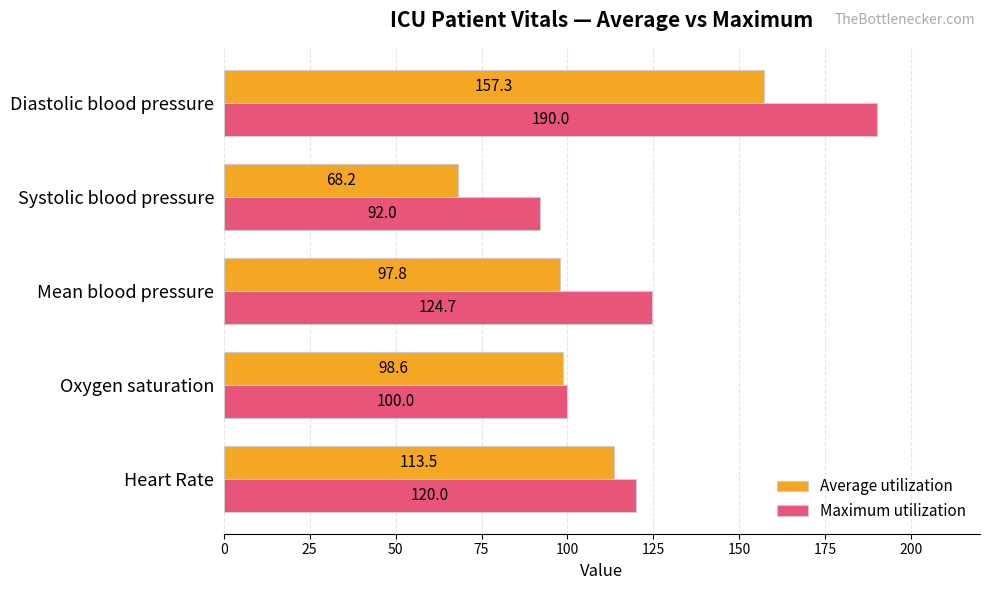

What is the sum of all Average utilization values?

535.4